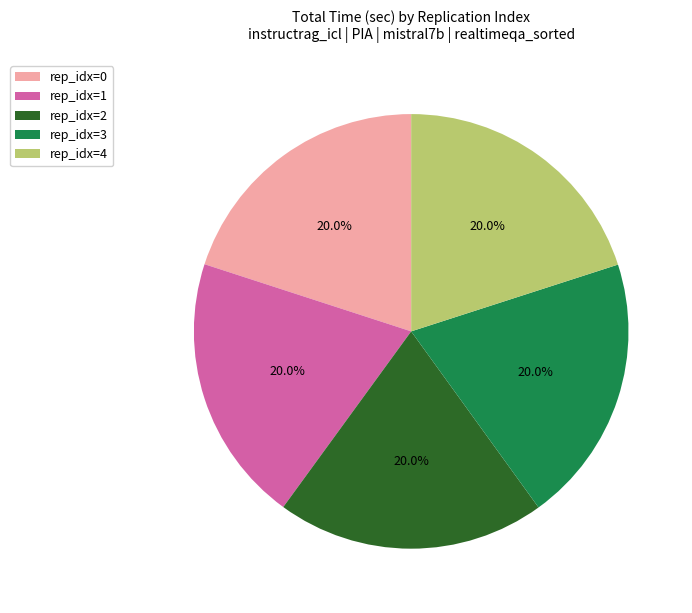

What is the ratio of the value at rep_idx=3 to the value at rep_idx=2?

1.0